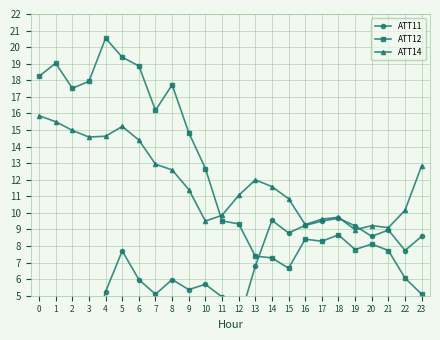

What is the total value across all series at 14?

28.4